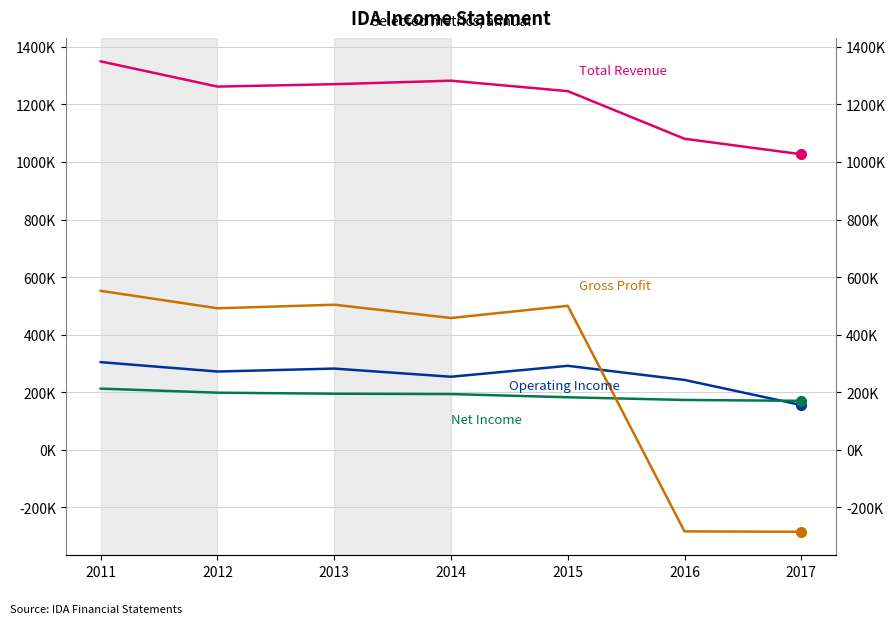

Reading left to right, transcribe all the data shown in this chart.

Total Revenue: 1349500	1262000	1270300	1282500	1246200	1080700	1026800
Operating Income or Loss: 304400	271800	282100	253700	291700	242600	155400
Net Income: 212400	198300	194700	193500	182400	173000	170000
Gross Profit: 552200	491600	504000	457800	500200	-283700	-285000